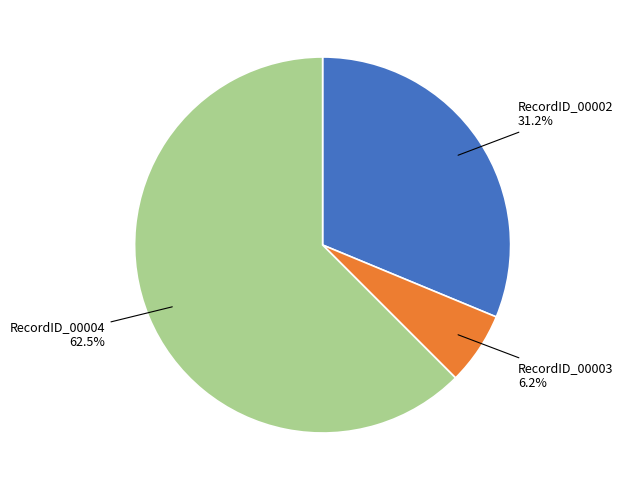

Is there any slice that represents more than half of the pie?

Yes